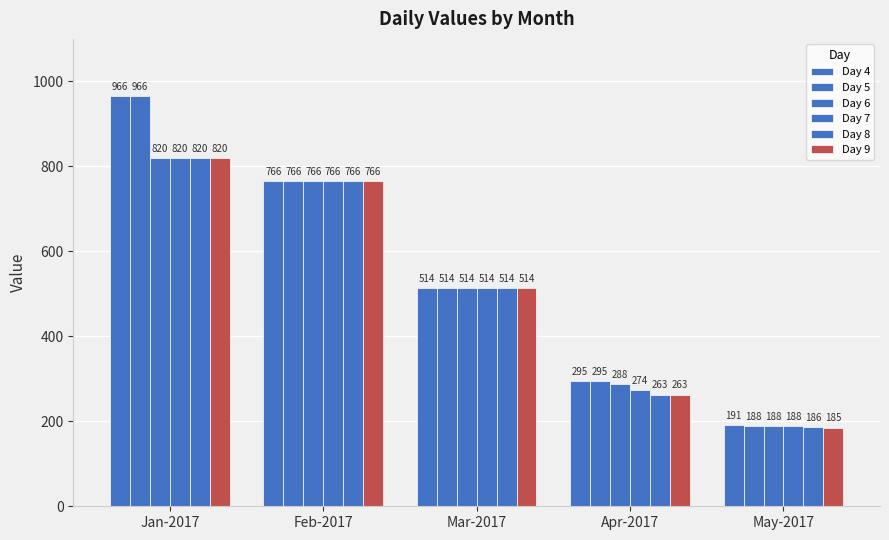

At Jan-2017, list the series in order from smallest to largest.

Day 6, Day 7, Day 8, Day 9, Day 4, Day 5